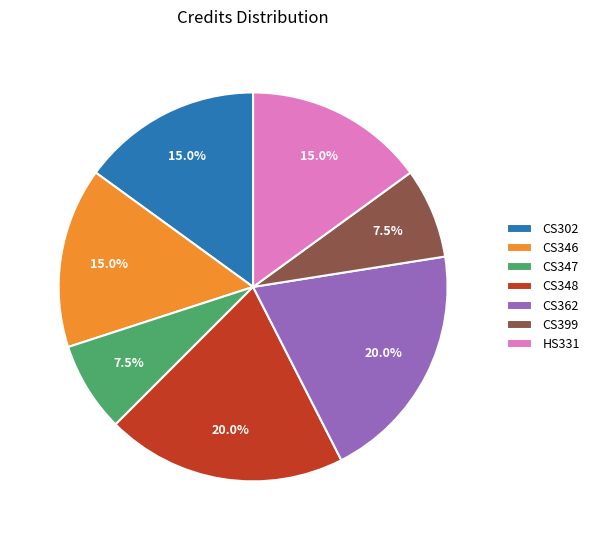

Does HS331 account for over 50% of the chart?

No